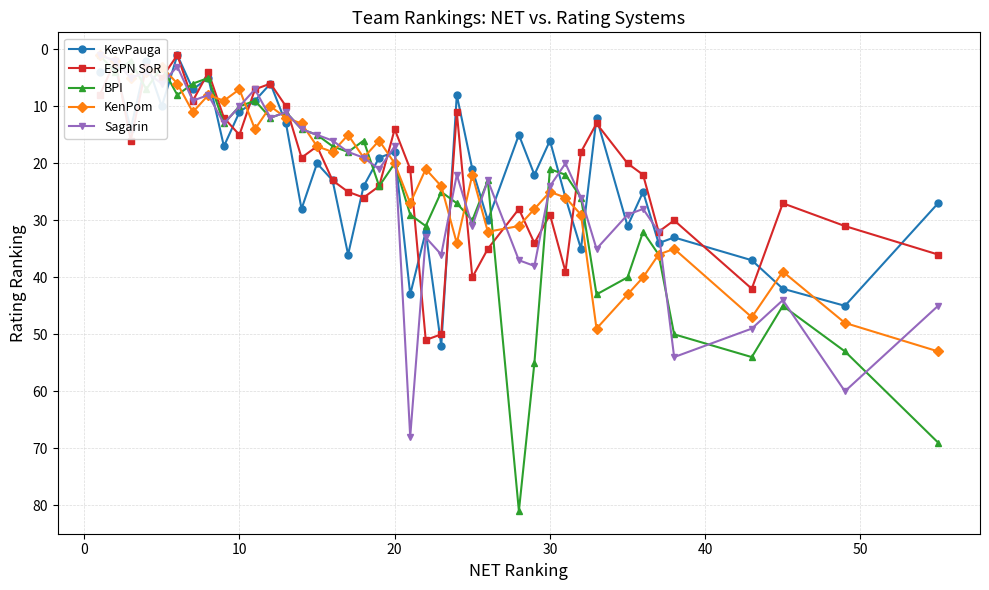

Reading right to left, transcribe all the data shown in this chart.

KevPauga: 27	45	42	37	33	34	25	31	12	35	26	16	22	15	30	21	8	52	32	43	18	19	24	36	23	20	28	13	6	9	11	17	5	7	1	10	2	14	3	4
ESPN SoR: 36	31	27	42	30	32	22	20	13	18	39	29	34	28	35	40	11	50	51	21	14	24	26	25	23	17	19	10	6	7	15	12	4	9	1	5	3	16	2	8
BPI: 69	53	45	54	50	36	32	40	43	26	22	21	55	81	23	30	27	25	31	29	20	24	16	18	17	15	14	11	12	9	10	13	5	6	8	3	7	2	4	1
KenPom: 53	48	39	47	35	36	40	43	49	29	26	25	28	31	32	22	34	24	21	27	20	16	19	15	18	17	13	12	10	14	7	9	8	11	6	3	4	5	2	1
Sagarin: 45	60	44	49	54	32	28	29	35	26	20	24	38	37	23	31	22	36	33	68	17	21	19	18	16	15	14	11	12	7	10	13	8	9	3	6	4	5	2	1